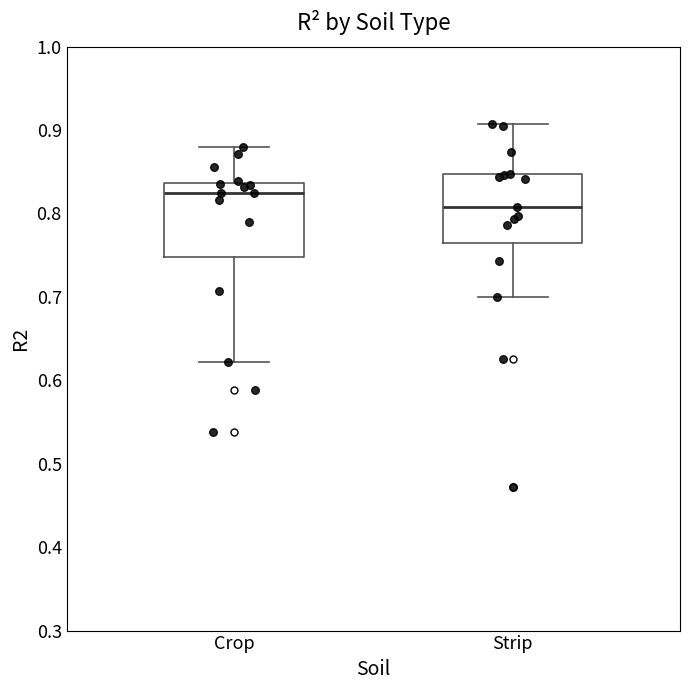

Which box has the highest median line?

Crop